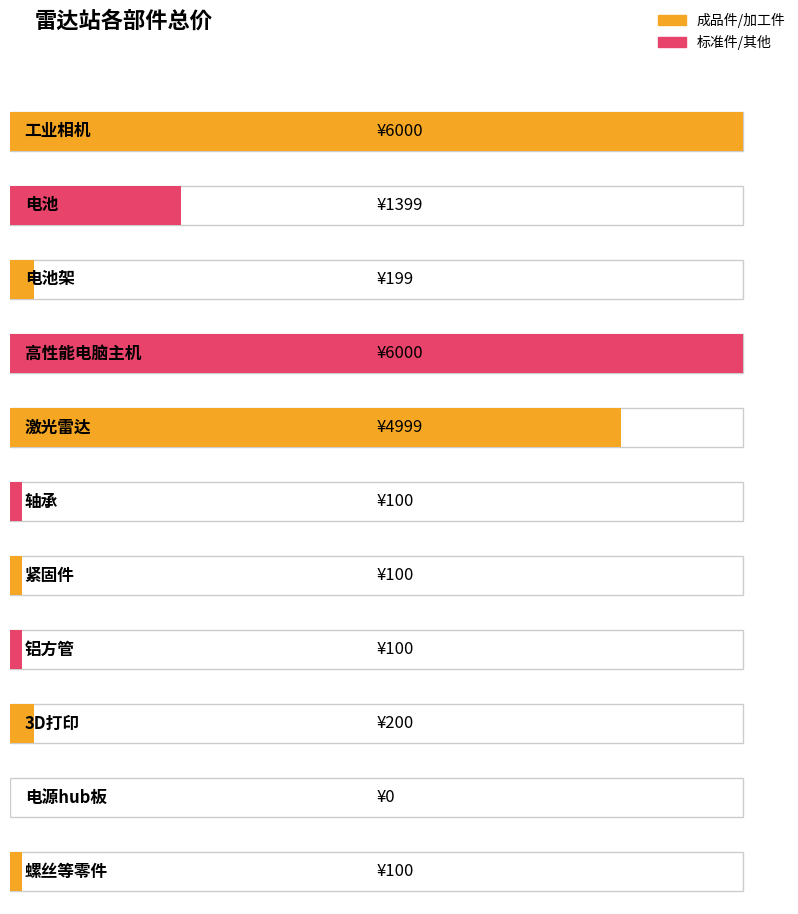

Reading left to right, extract all data points from this chart.

工业相机=6000	电池=1399	电池架=199	高性能电脑主机=6000	激光雷达=4999	轴承=100	紧固件=100	铝方管=100	3D打印=200	电源hub板=0	螺丝等零件=100